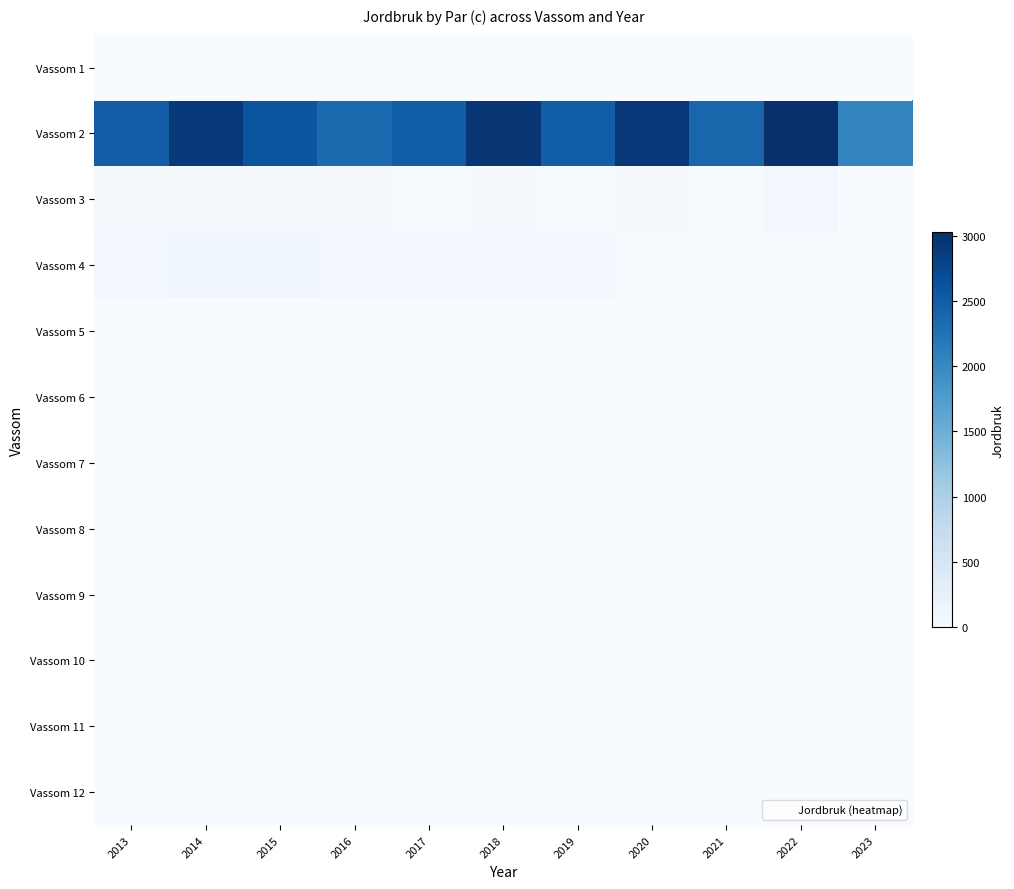

Rank the series at 2022 from highest to lowest value.

Vassom 2, Vassom 3, Vassom 1, Vassom 4, Vassom 5, Vassom 6, Vassom 7, Vassom 8, Vassom 9, Vassom 10, Vassom 11, Vassom 12